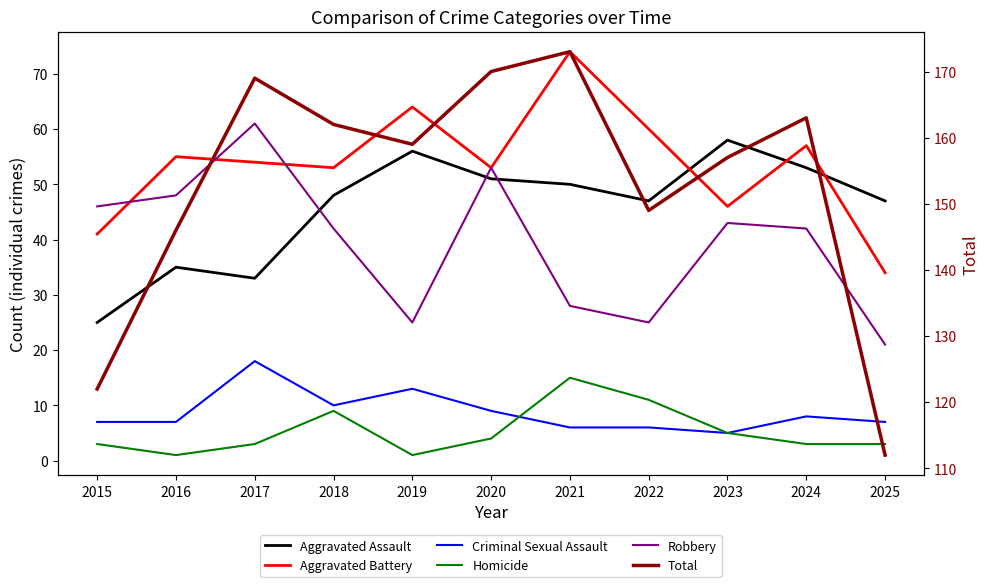

How many lines are shown in the chart?

6